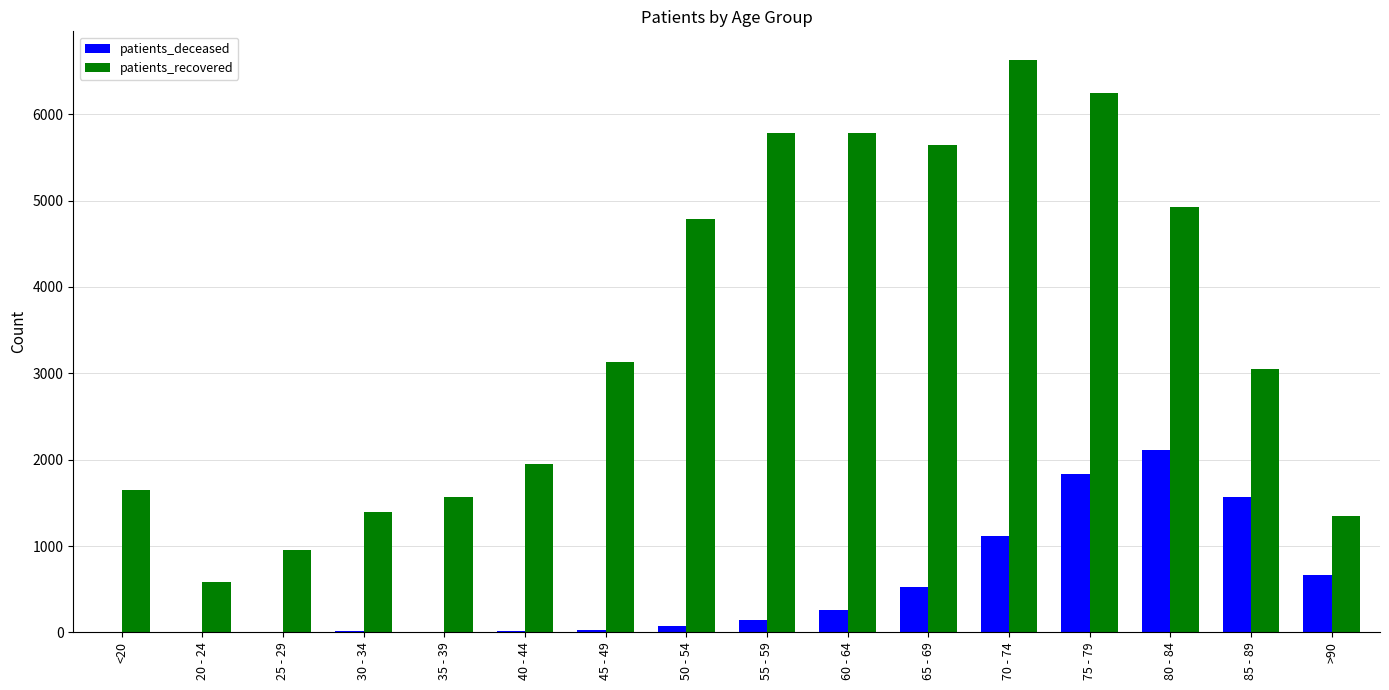

The value of patients_recovered at 40 - 44 is 1946. True or false?

True